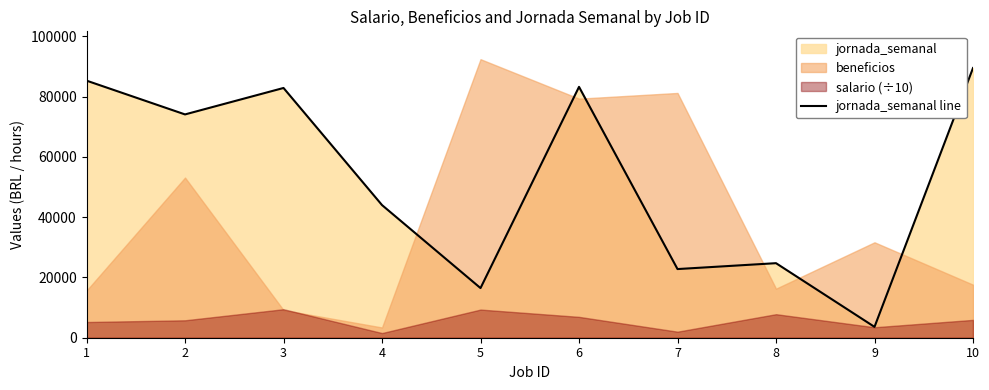

True or false: the data shows 24854 at 3.

False